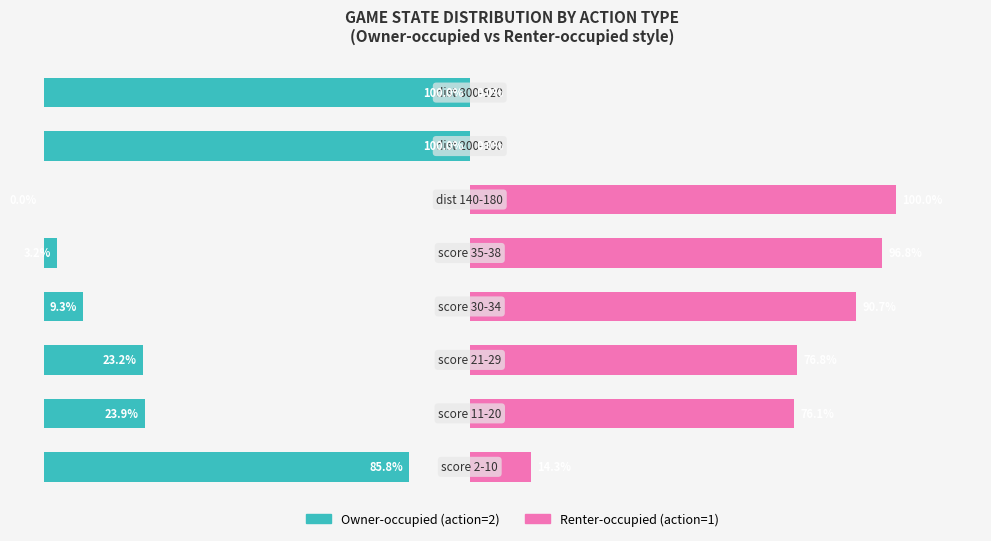

Are the bars horizontal?

Yes